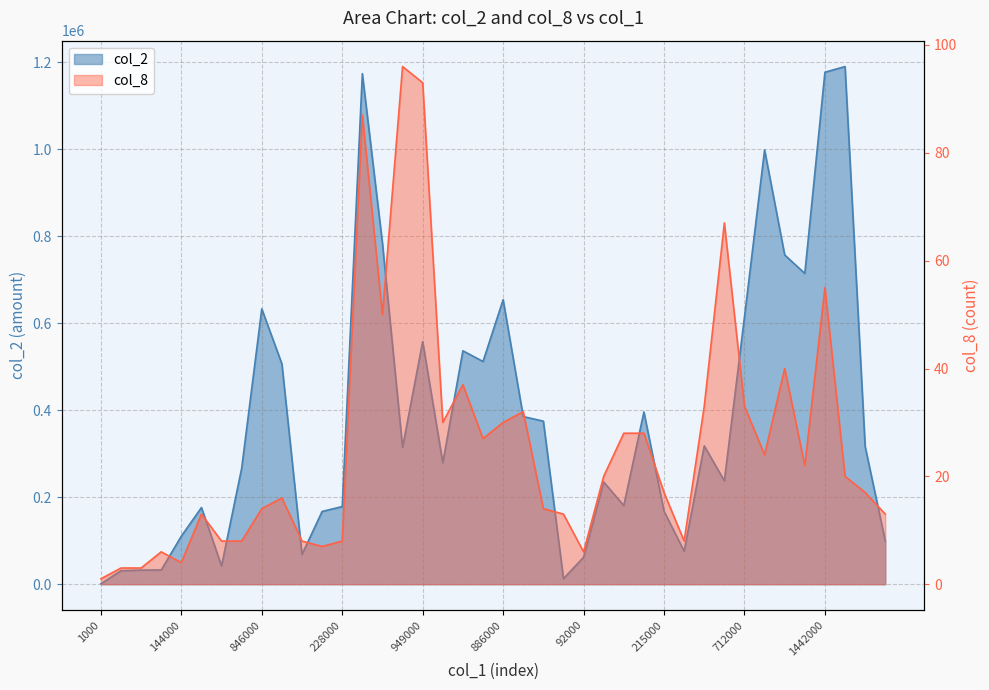

True or false: col_8 has more than 1 points higher than both neighbors.

True